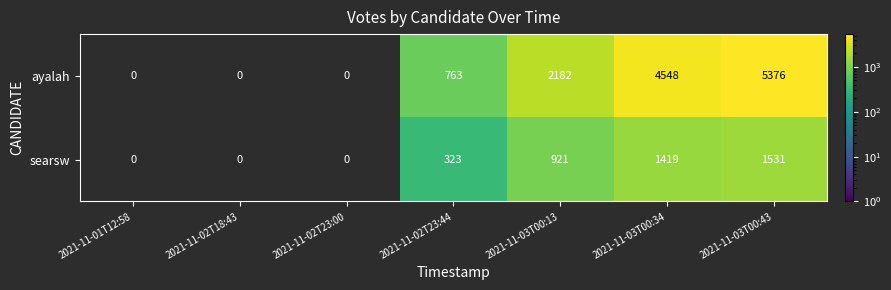

What is the minimum value shown in the chart?

323.0